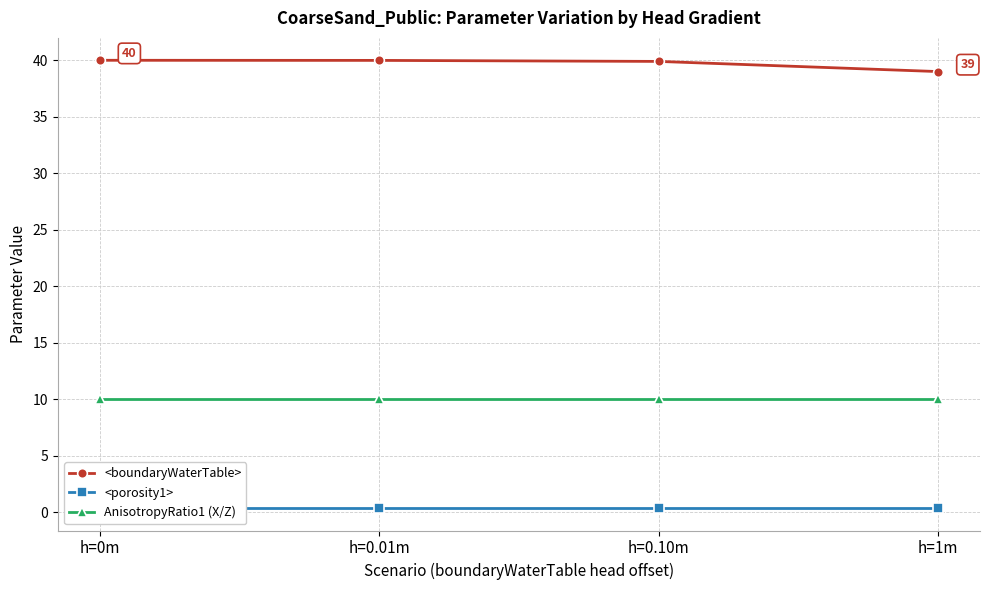

What are all the series names shown in the legend?

<boundaryWaterTable>, <porosity1>, AnisotropyRatio1 (X/Z)